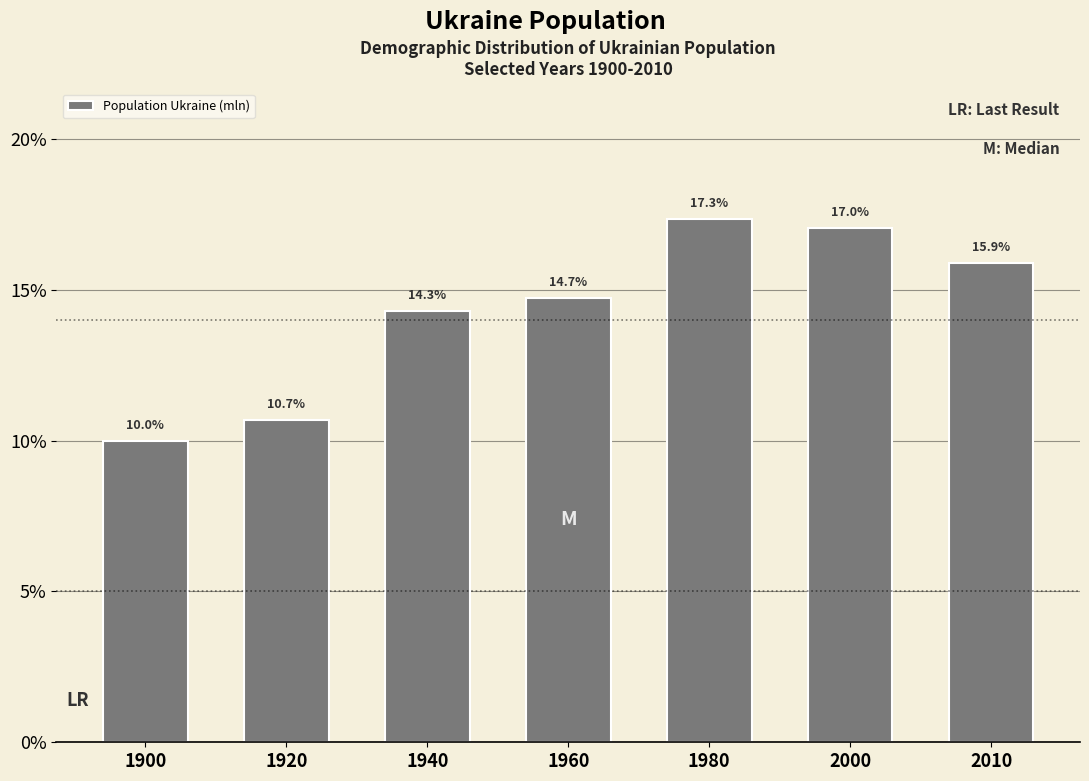

Reading right to left, transcribe all the data shown in this chart.

15.9	17.0	17.3	14.7	14.3	10.7	10.0